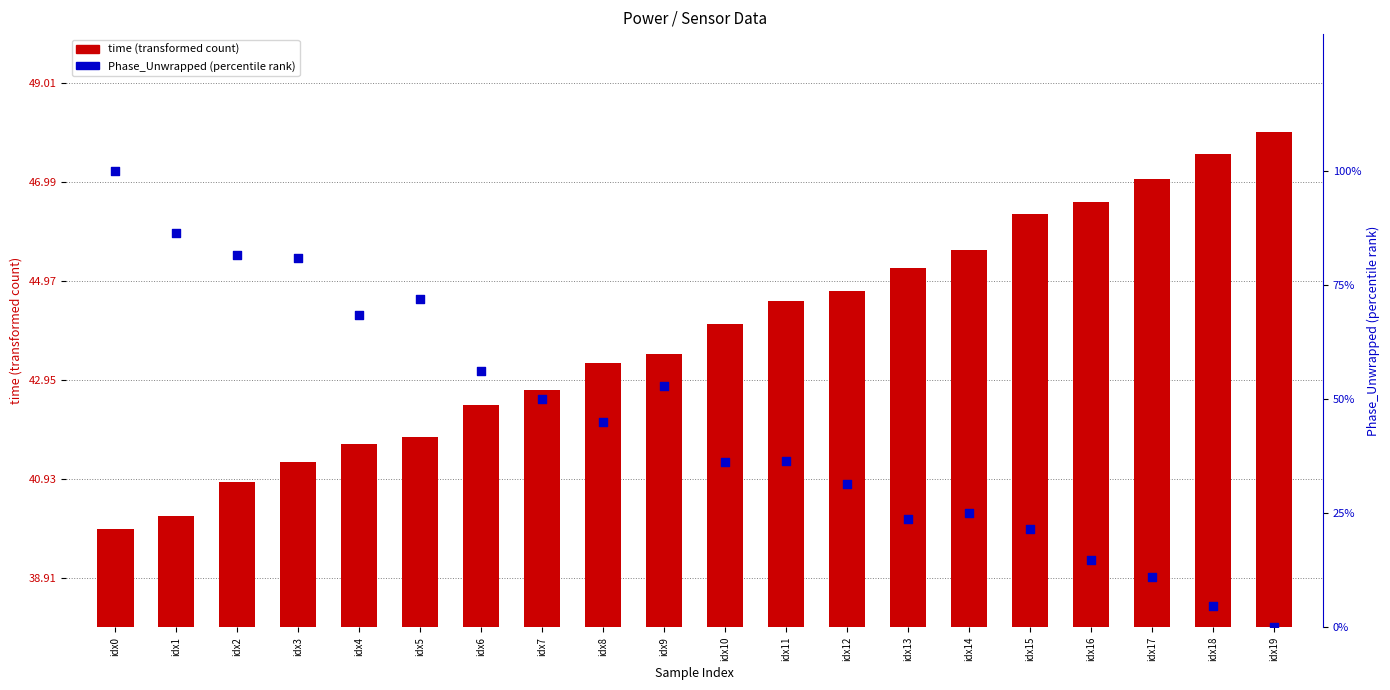

At how many categories does at least one series exceed 66?

6